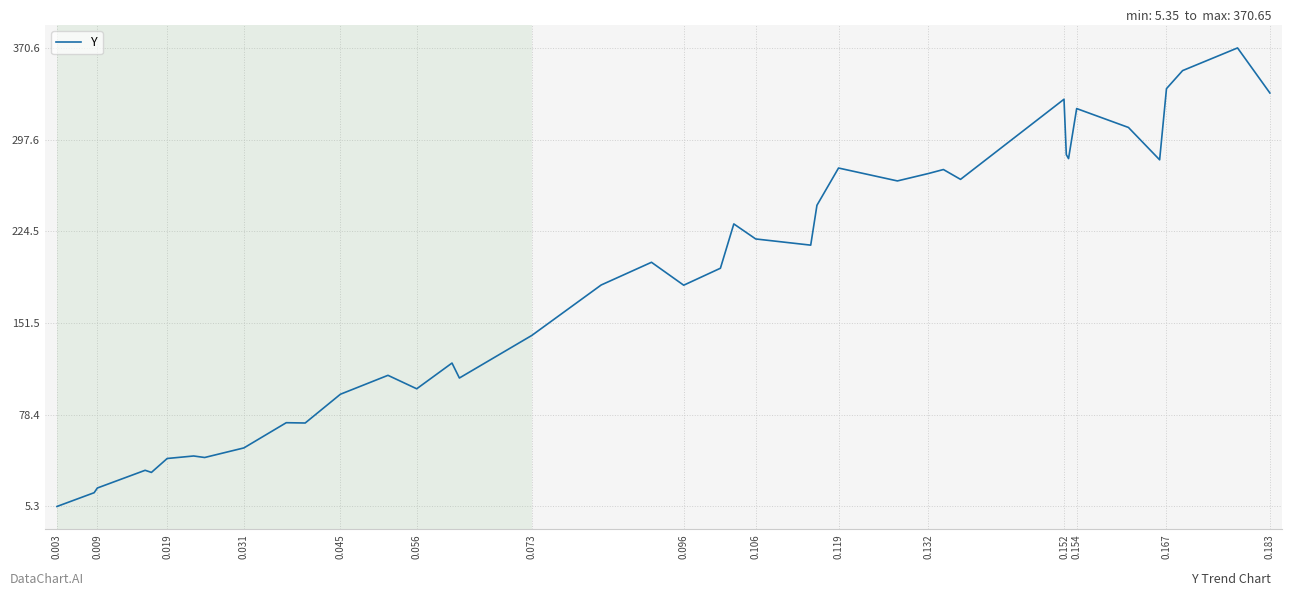

How many lines are shown in the chart?

1